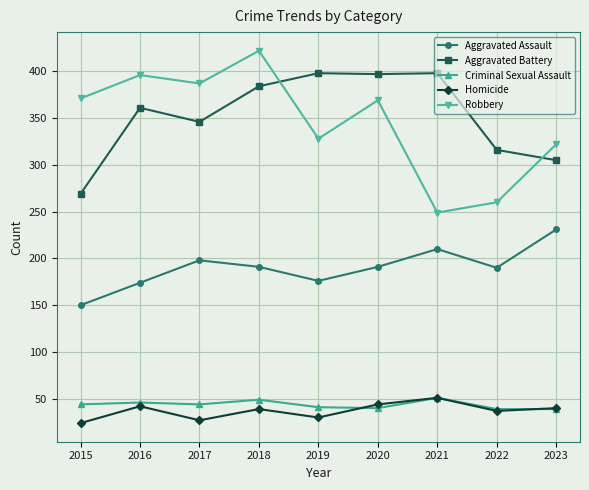

What is the difference between the Homicide values at 2017 and 2019?

3